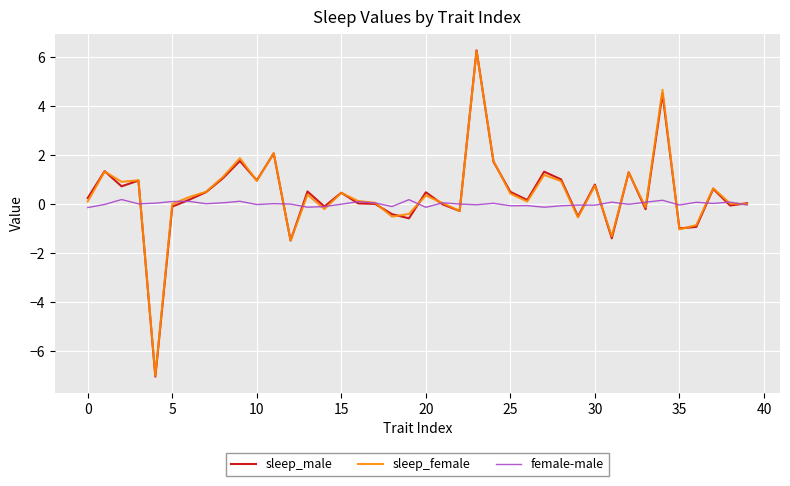

Which series has the widest spread of values?

sleep_male